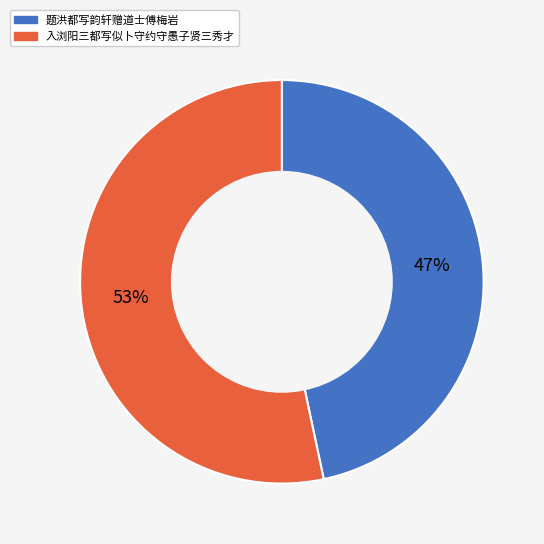

Between 题洪都写韵轩赠道士傅梅岩 and 入浏阳三都写似卜守约守愚子贤三秀才, which is larger?

入浏阳三都写似卜守约守愚子贤三秀才